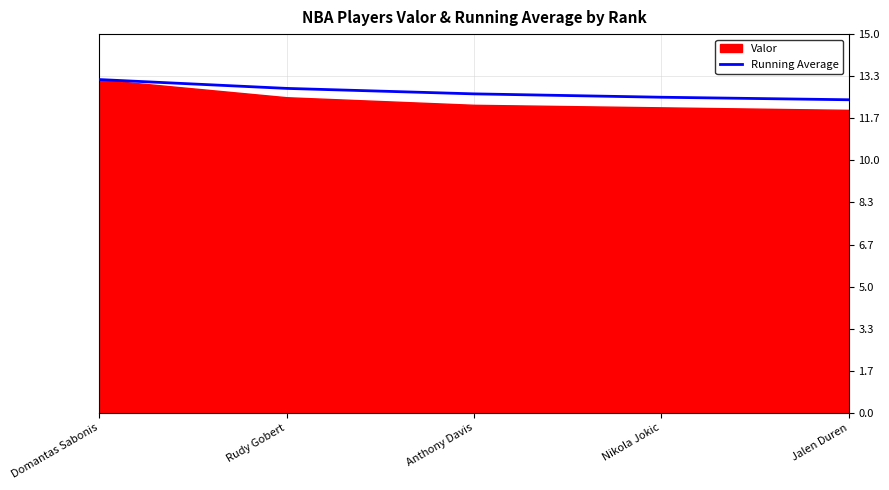

List the labels in order of value, smallest first.

Jalen Duren, Nikola Jokic, Anthony Davis, Rudy Gobert, Domantas Sabonis